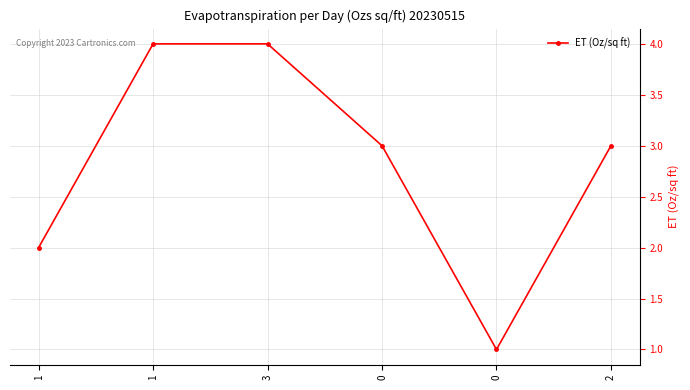

Does the chart display data point markers on the line(s)?

Yes